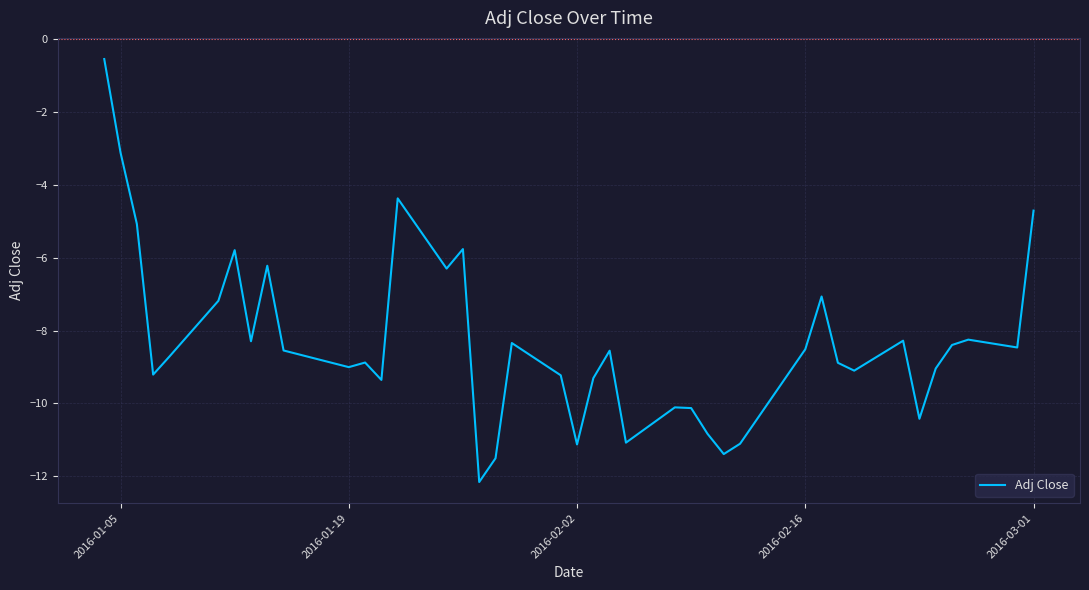

What is the smallest value displayed?

-12.2